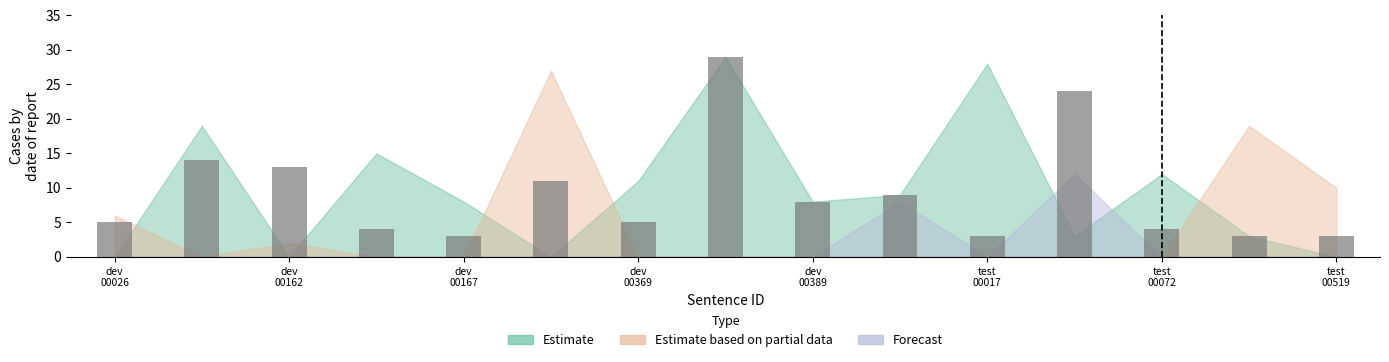

What is the difference between the maximum and minimum values?

26